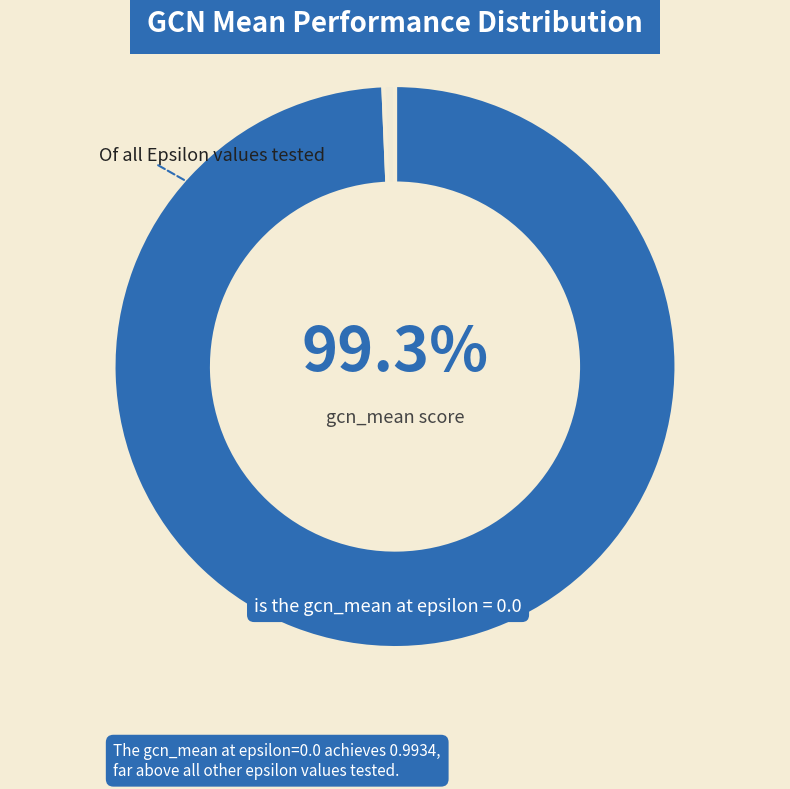

How many segments does this pie chart have?

2